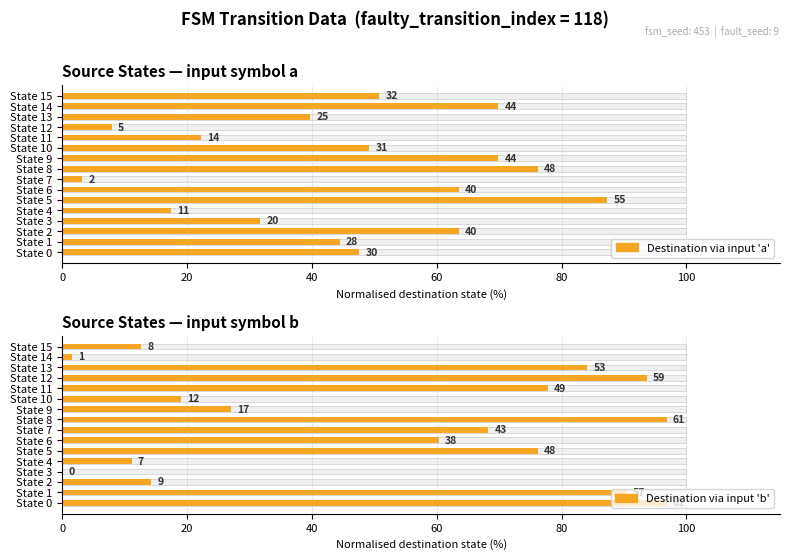

What is the average value of the Destination via input 'b' series?

51.9